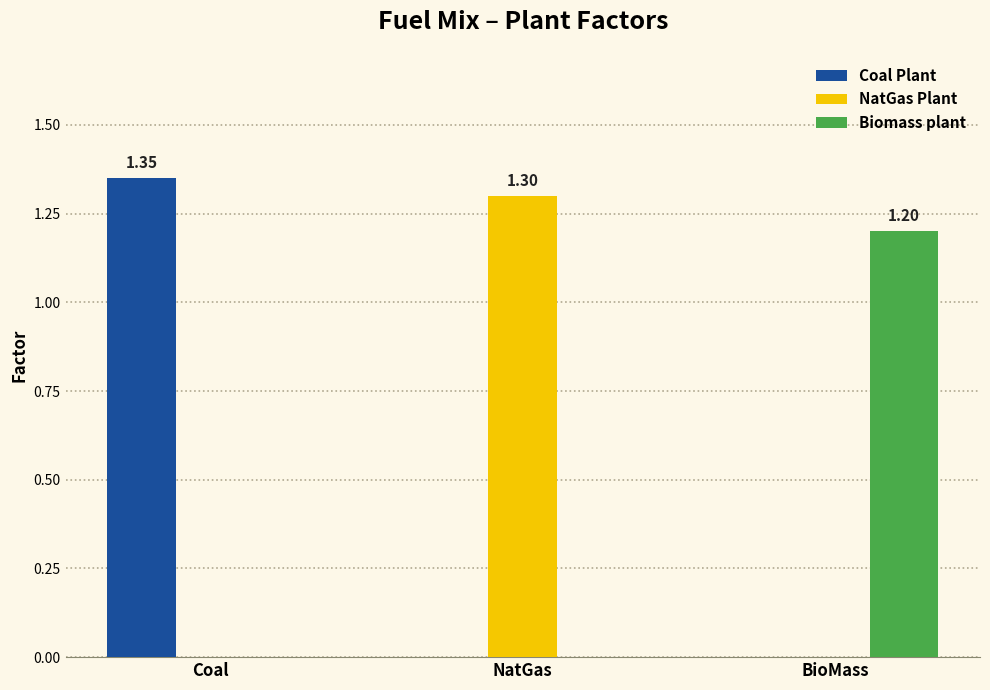

How many groups of bars are there?

3